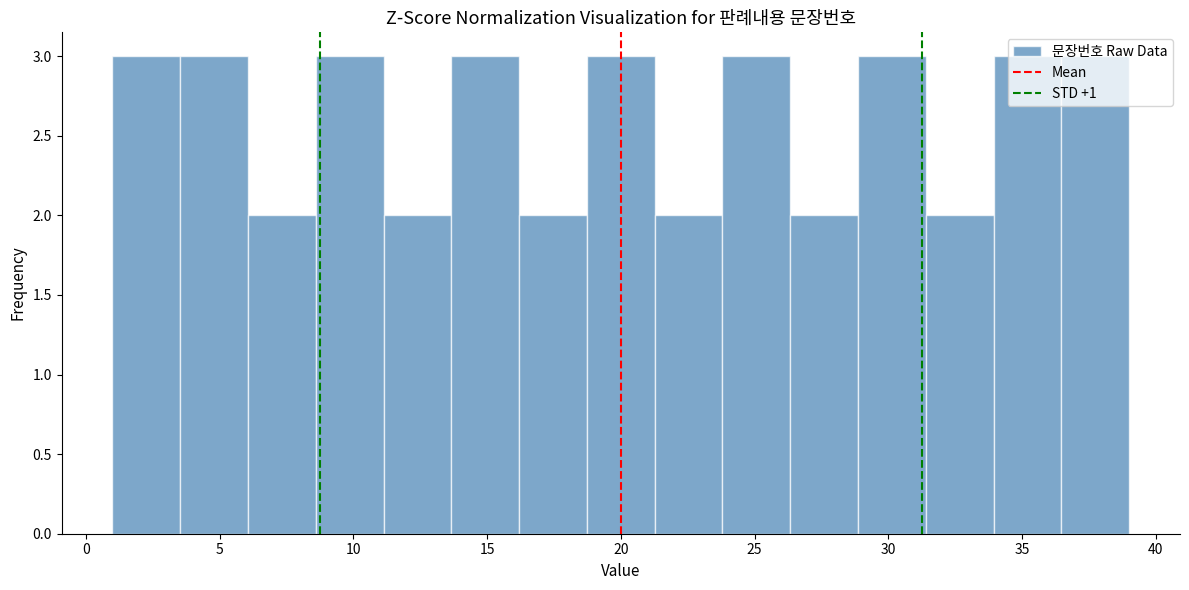

Reading left to right, list every bar in this chart as the range it spans on the x-axis followed by its height. Neither the bar edges nor the heights are printed on the chart, so give them approximately, as read against the axes.

1.0 to 3.5: 3
3.5 to 6.0: 3
6.0 to 8.5: 2
8.5 to 11.0: 3
11.0 to 13.5: 2
13.5 to 16.0: 3
16.0 to 18.5: 2
18.5 to 21.5: 3
21.5 to 24.0: 2
24.0 to 26.5: 3
26.5 to 29.0: 2
29.0 to 31.5: 3
31.5 to 34.0: 2
34.0 to 36.5: 3
36.5 to 39.0: 3